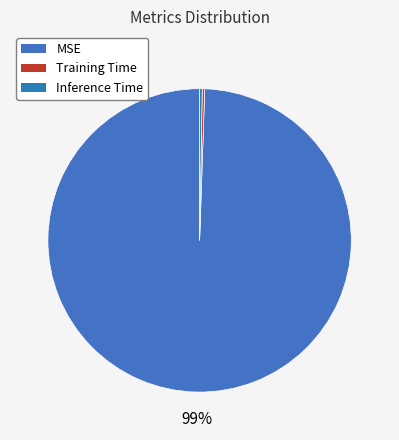

Combined, do Inference Time and MSE account for over 50%?

Yes